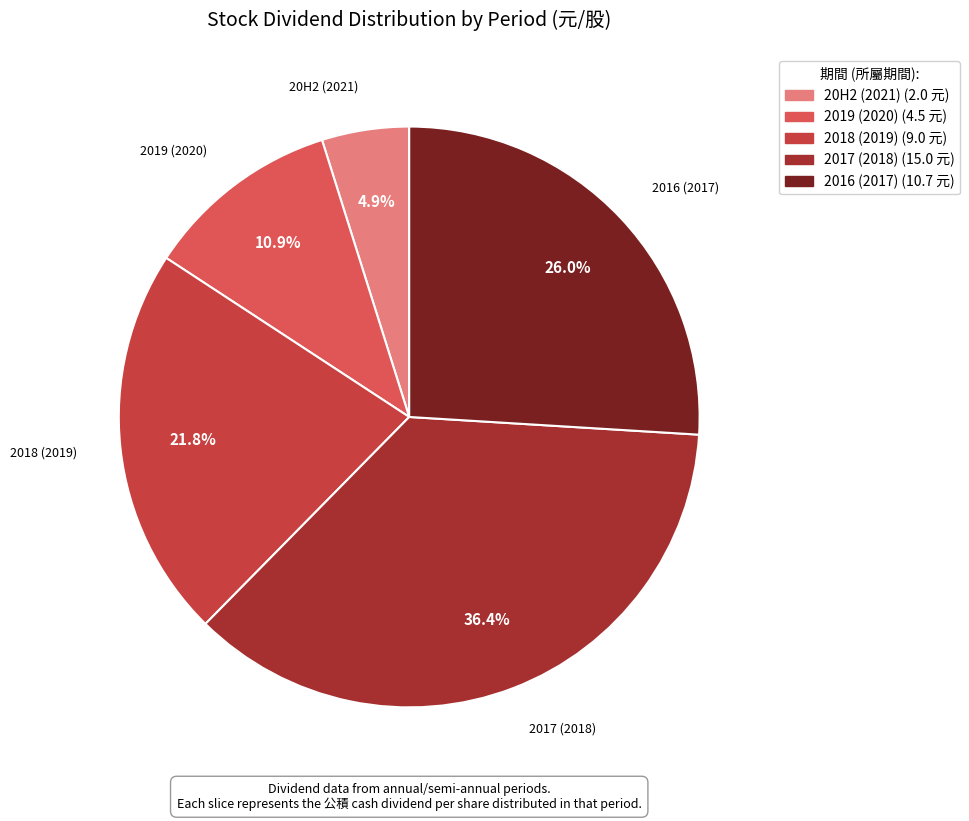

Which category has the smallest portion of the pie?

20H2 (2021)